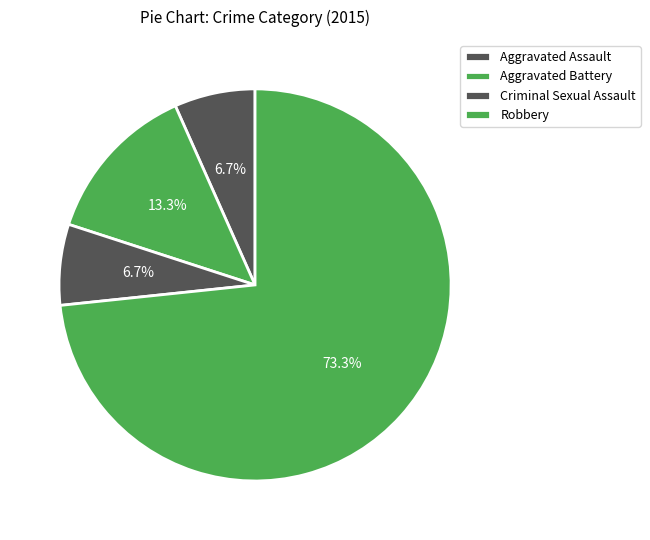

To the nearest percent, what portion does Aggravated Assault represent?

7%